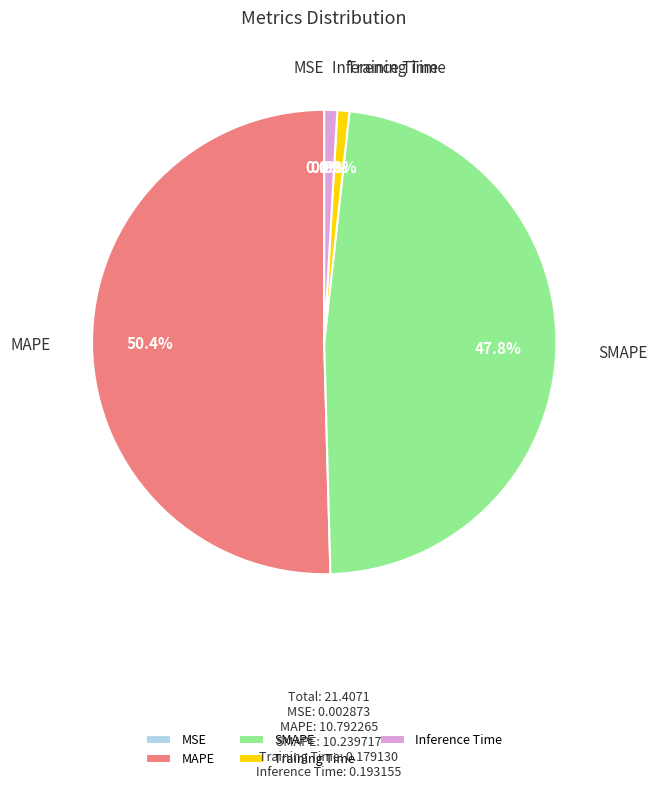

Approximately how many times larger is the value at SMAPE compared to MAPE?

0.9